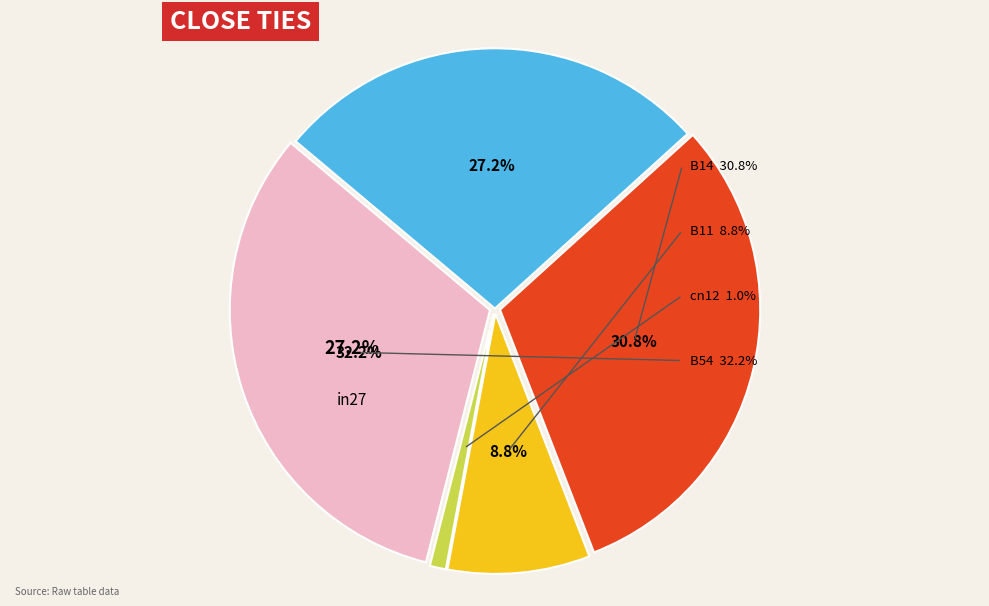

Which slice is the smallest?

cn12